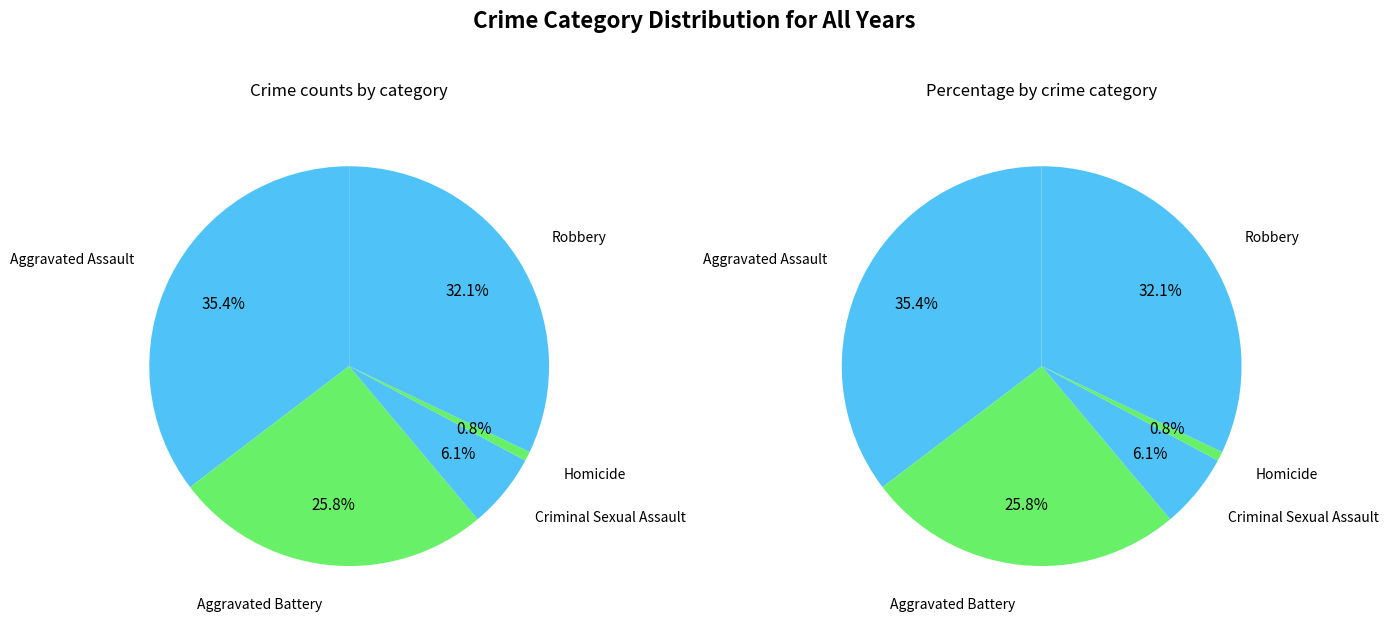

Which category has the smallest portion of the pie?

Homicide